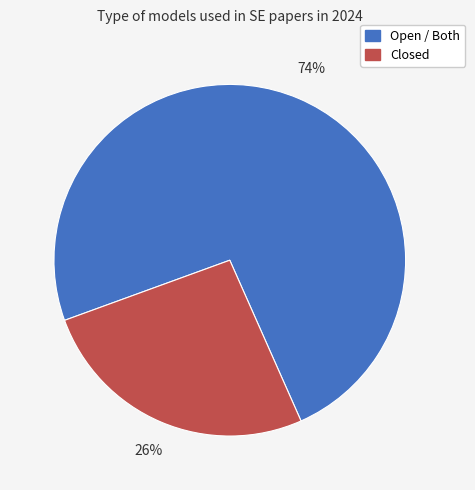

Does any single category account for the majority?

Yes